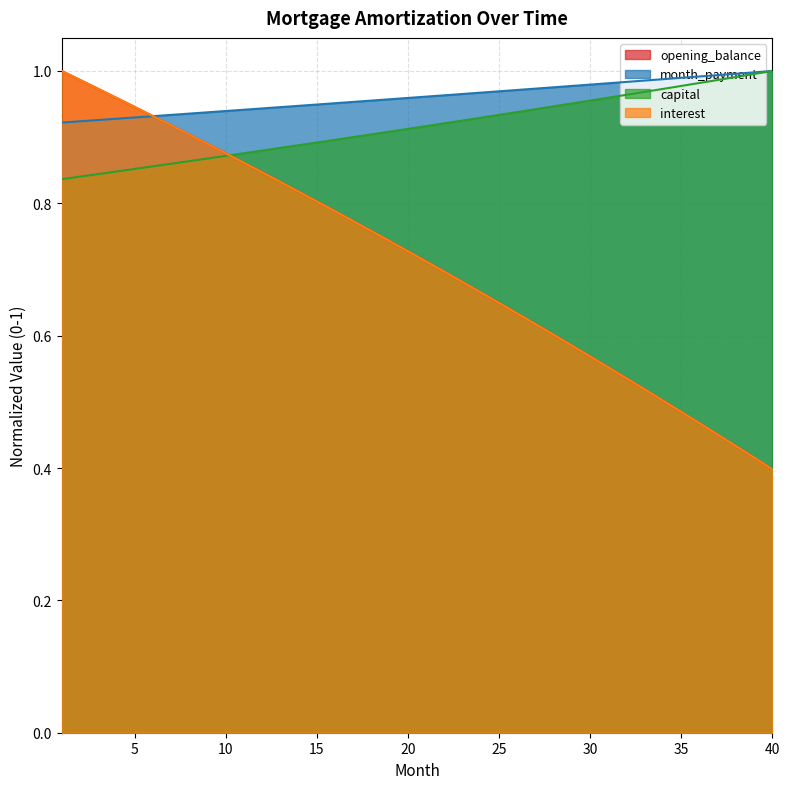

The value of opening_balance at 14 is 0.2. True or false?

False